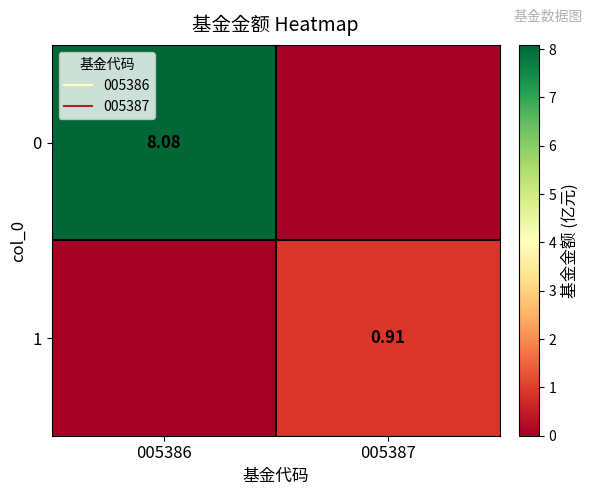

List the series in order of their peak value, lowest first.

1, 0